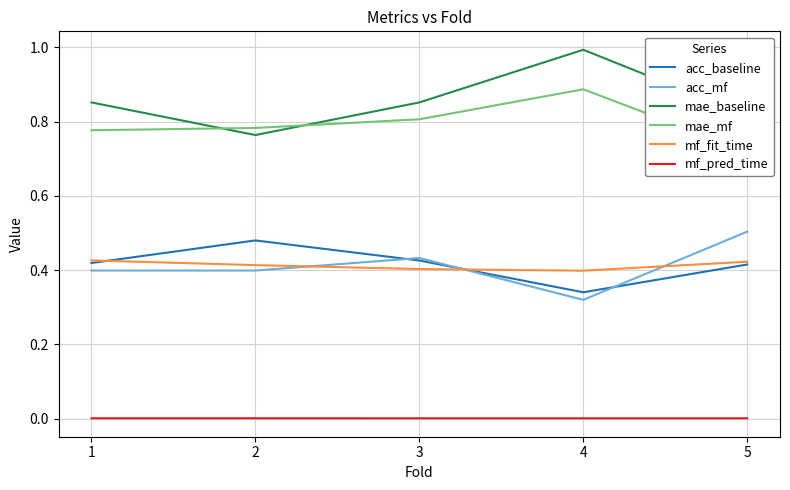

At how many categories does at least one series exceed 0?

5